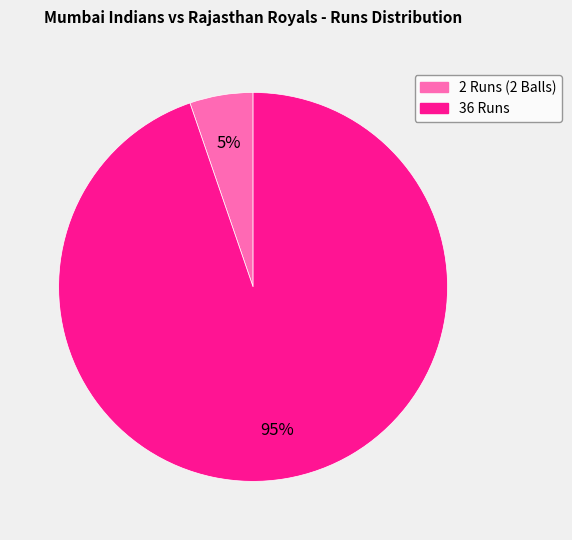

Combined, do 2 Runs (2 Balls) and 36 Runs account for over 50%?

Yes